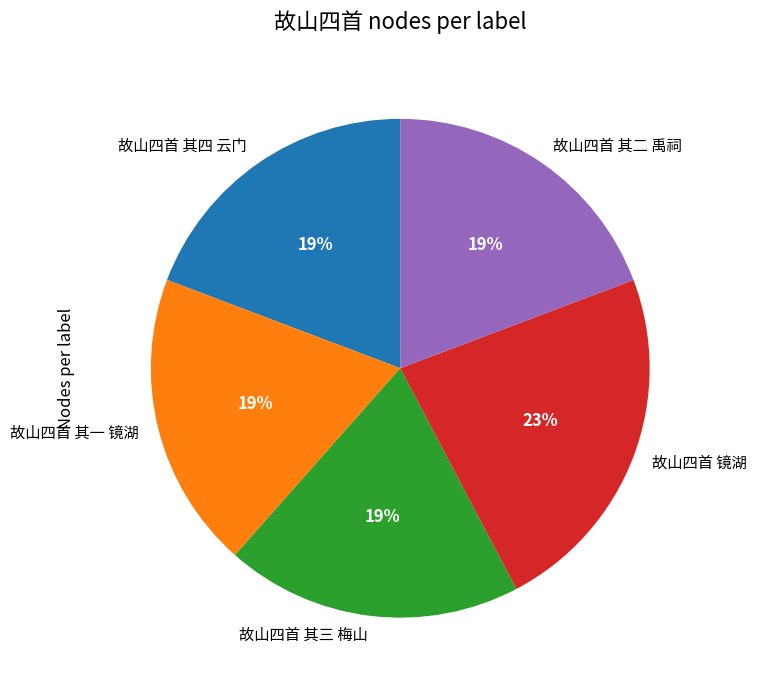

How many slices are in this pie chart?

5